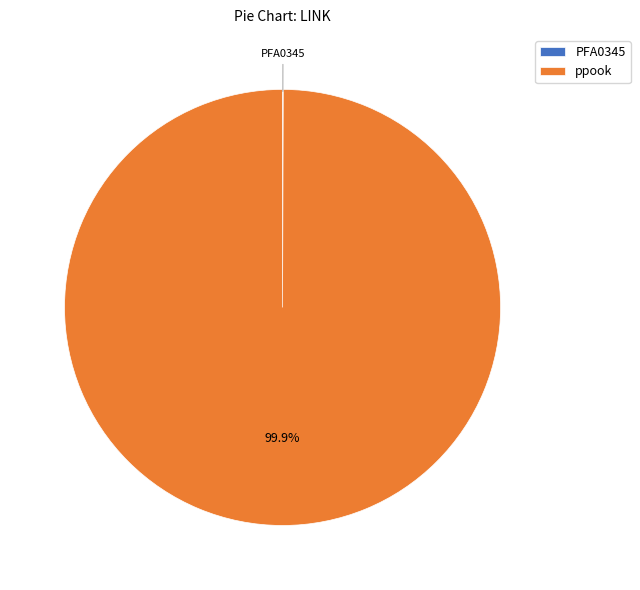

Which category has the biggest portion of the pie?

ppook